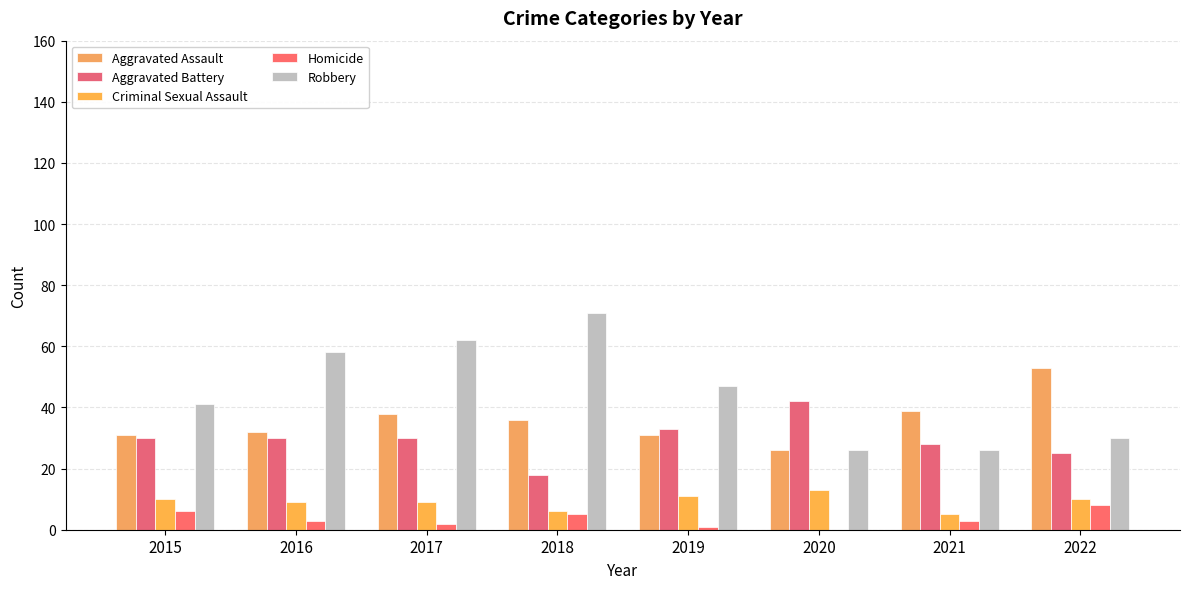

Is the value of Aggravated Battery at 2020 greater than the value of Robbery at 2019?

No